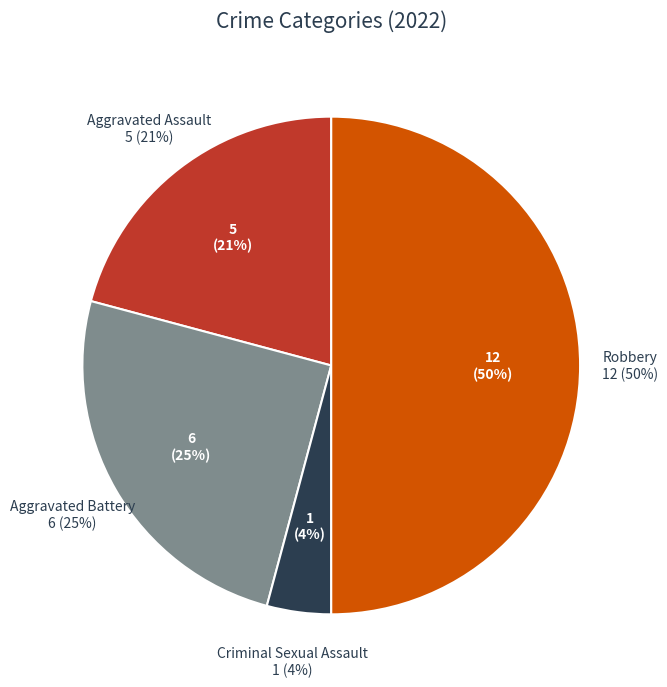

Does Robbery account for over 50% of the chart?

No